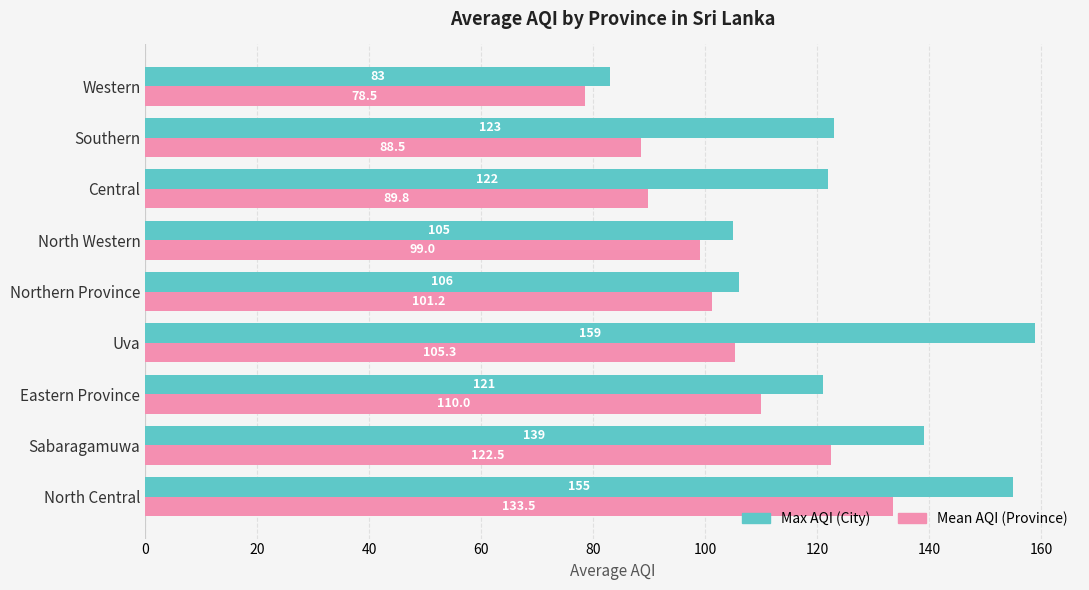

At which label is Max AQI (City) closest to 121?

Eastern Province